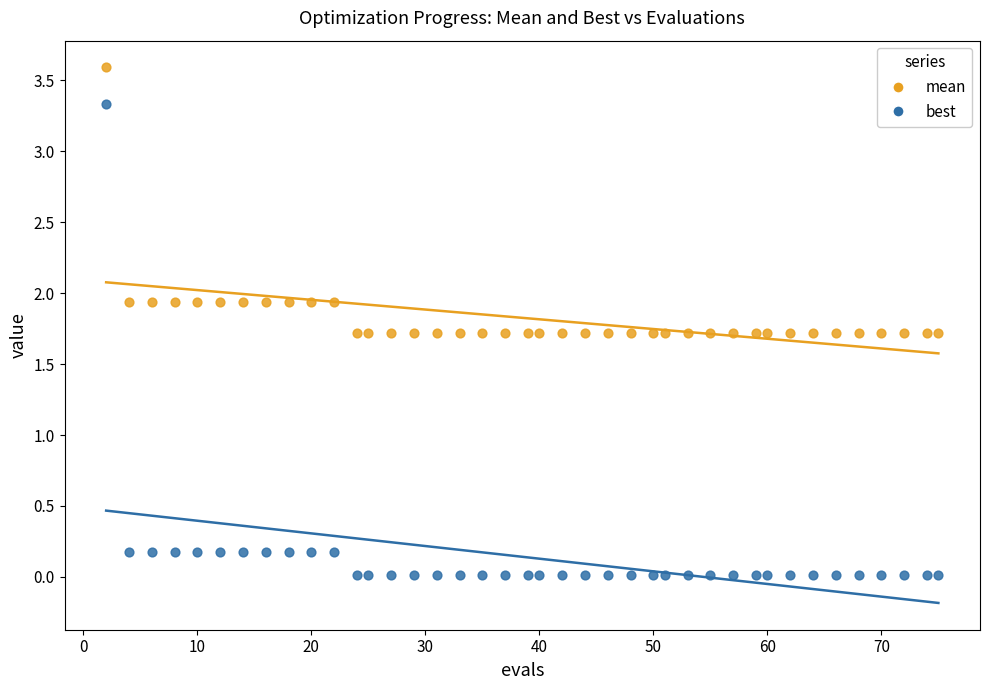

What is the X range (max minus min) for the scatter plot?

73.0